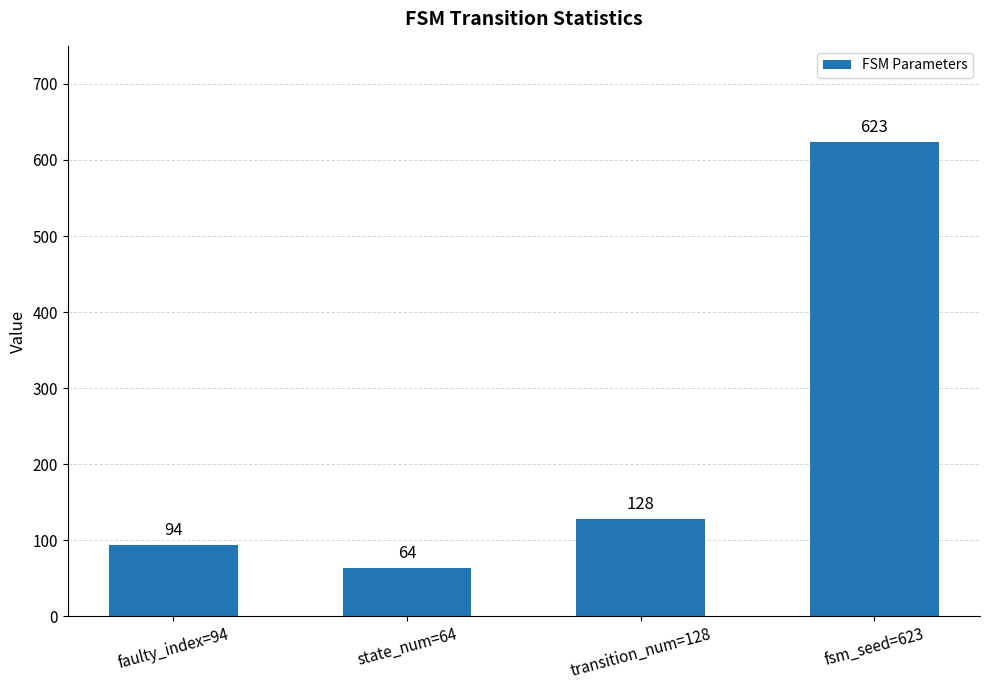

True or false: the data shows 623 at fsm_seed=623.

True